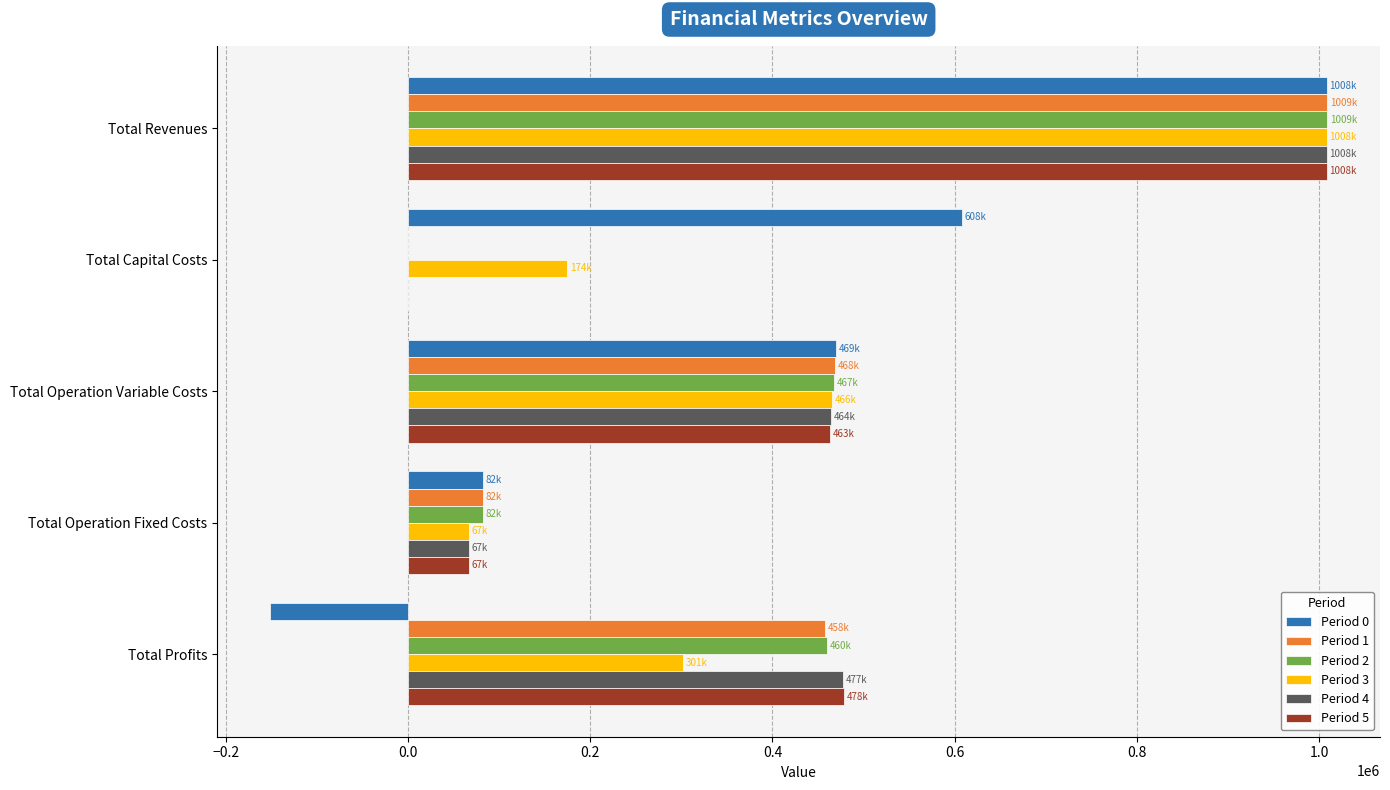

What is the sum of all Period 0 values?

2016399.3